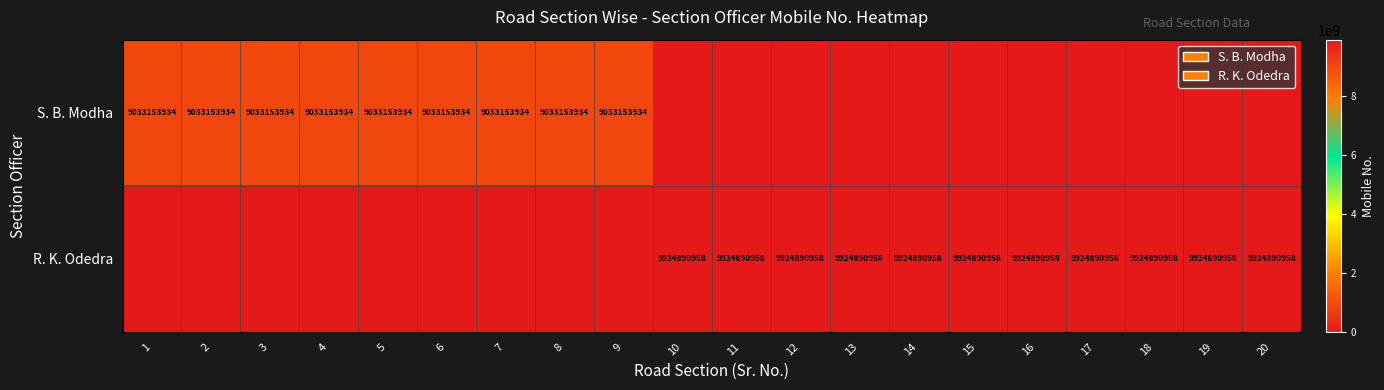

What is the sum of the S. B. Modha values at 15 and 6?

9033153934